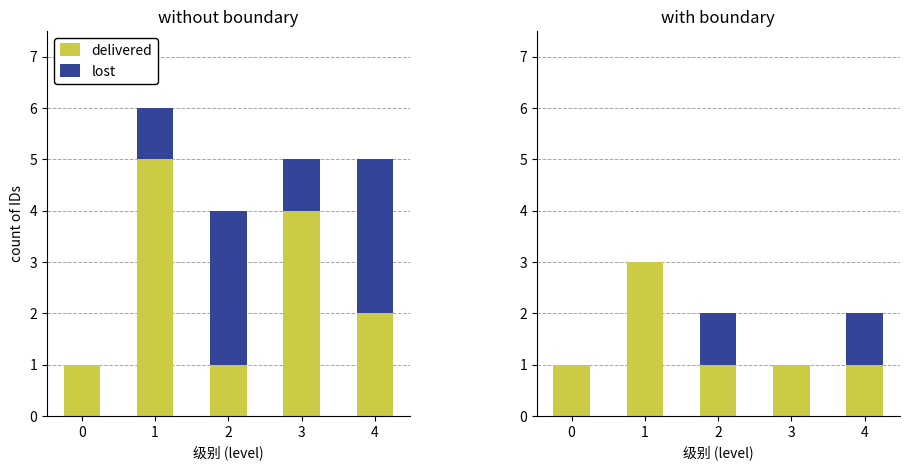

Between 2 and 0, which is larger?

2